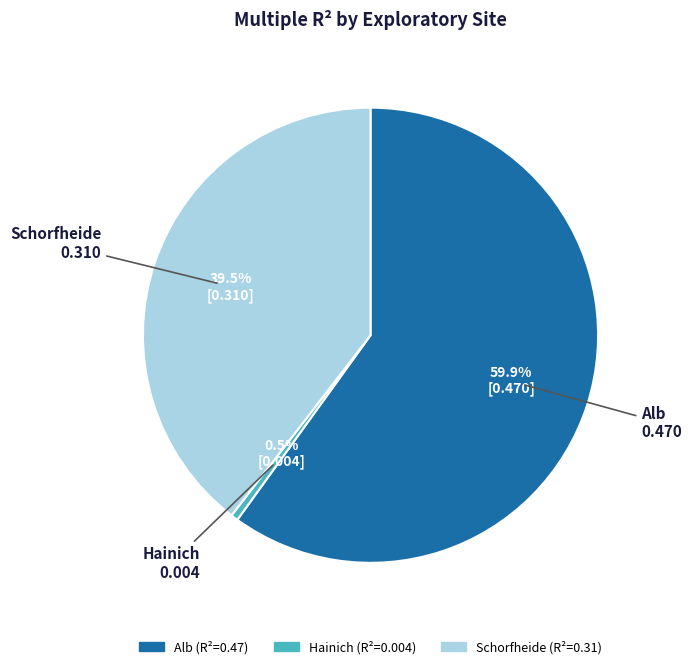

What percentage is the Alb slice, to the nearest percent?

60%